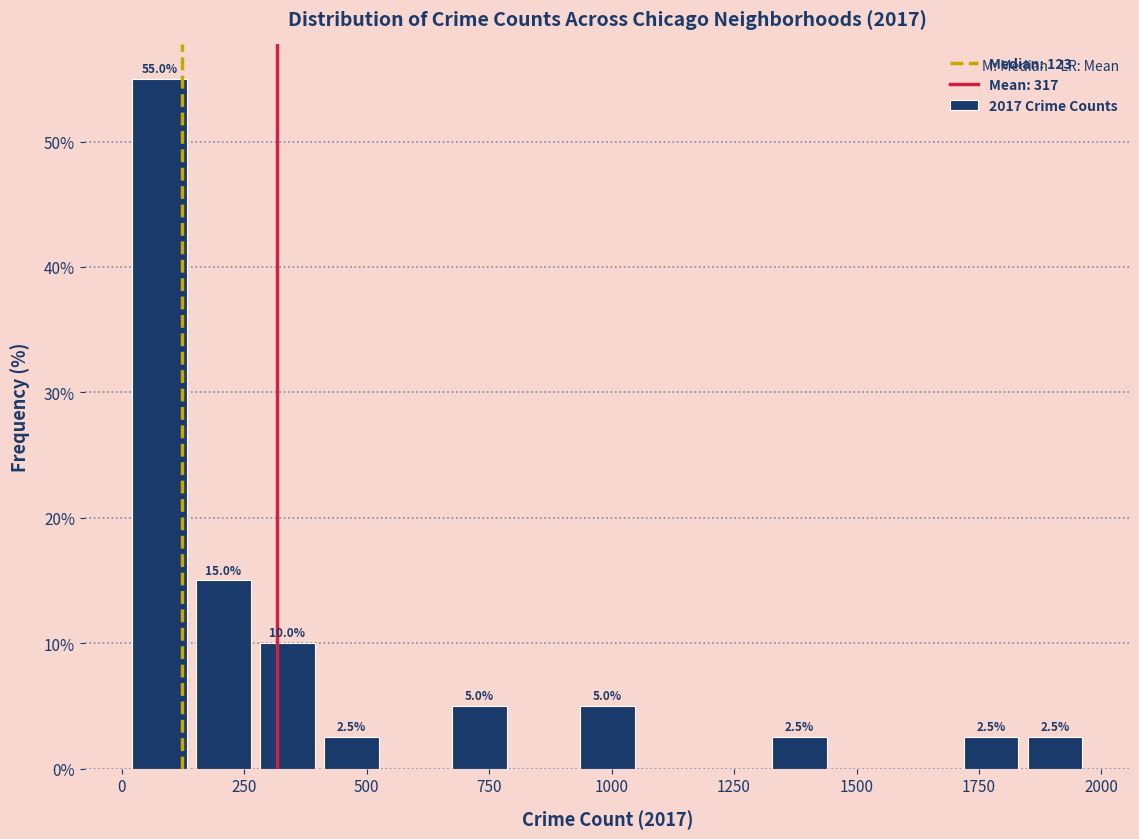

Read against the x-axis, roughly where is the centre of the tallest bar?

100